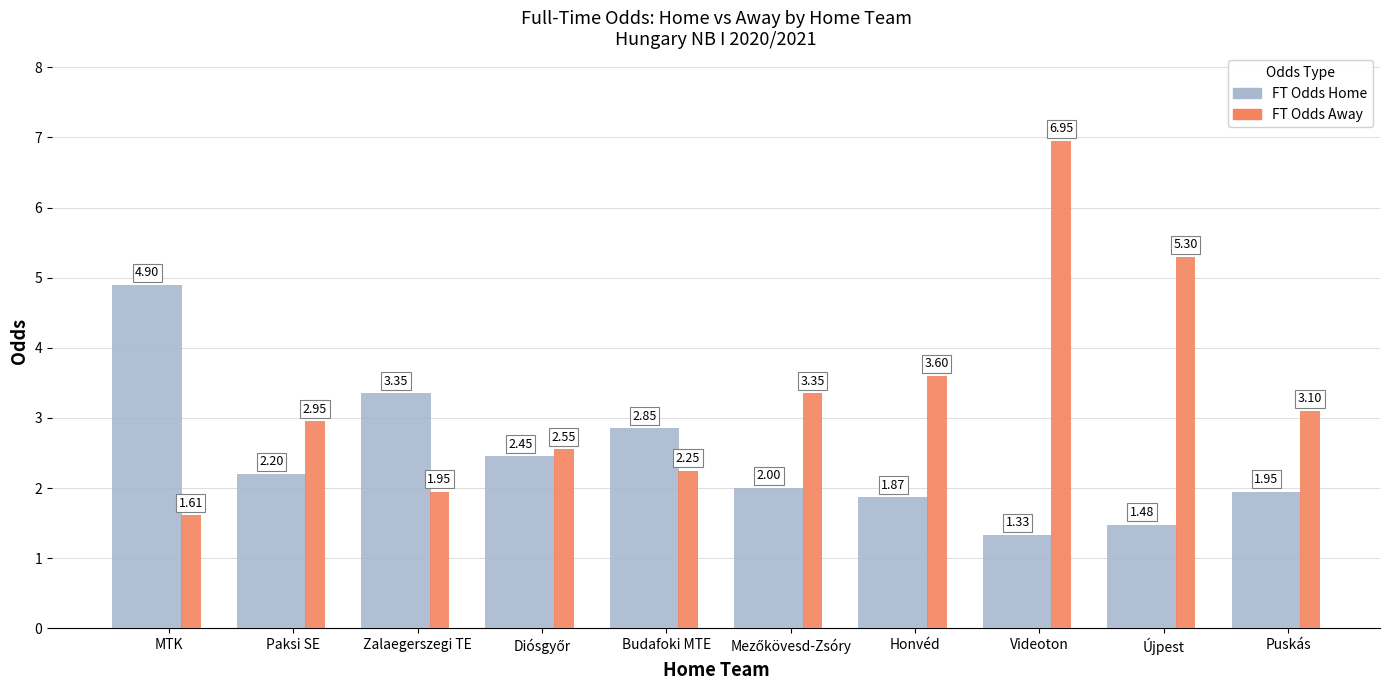

What is the label of the 3rd bar from the left?

Zalaegerszegi TE